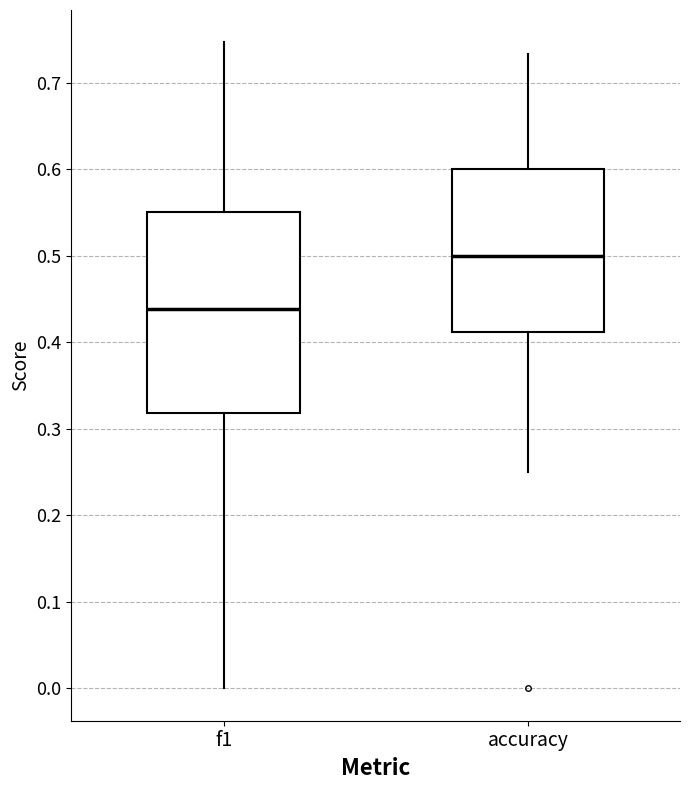

Reading left to right, read every box against the y-axis: the position of its median line, the range the box covers, and the ends of its whiskers. The values are not printed on the chart, so give them approximately, as read against the axis.

f1: median 0.44, box 0.32 to 0.55, whiskers 0.00 to 0.75
accuracy: median 0.50, box 0.41 to 0.60, whiskers 0.25 to 0.73